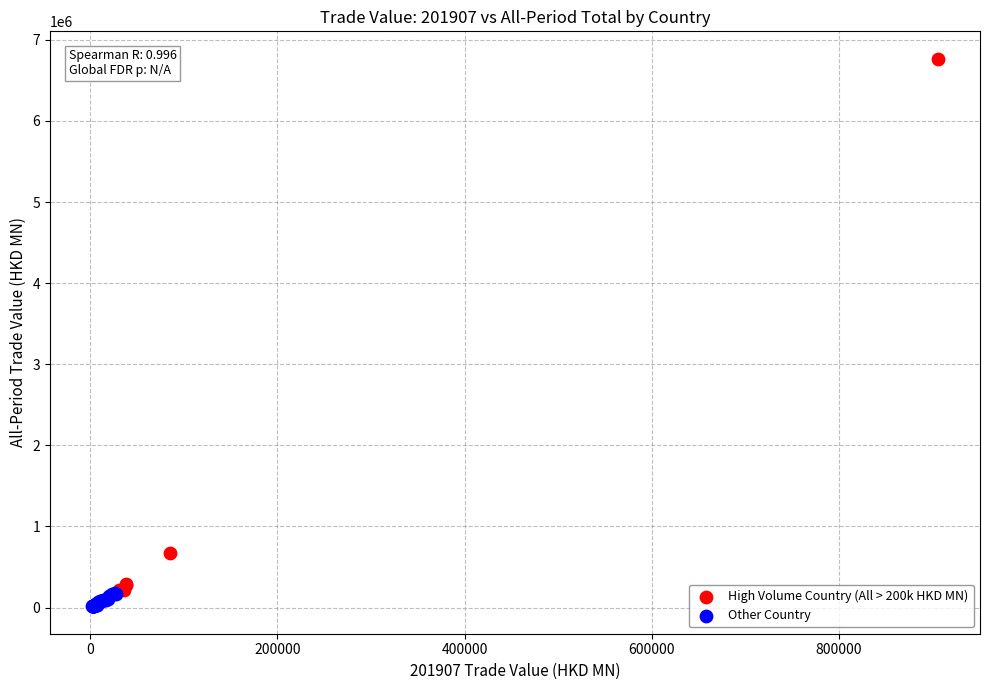

Which series contains the highest Y value?

High Volume Country (All > 200k HKD MN)